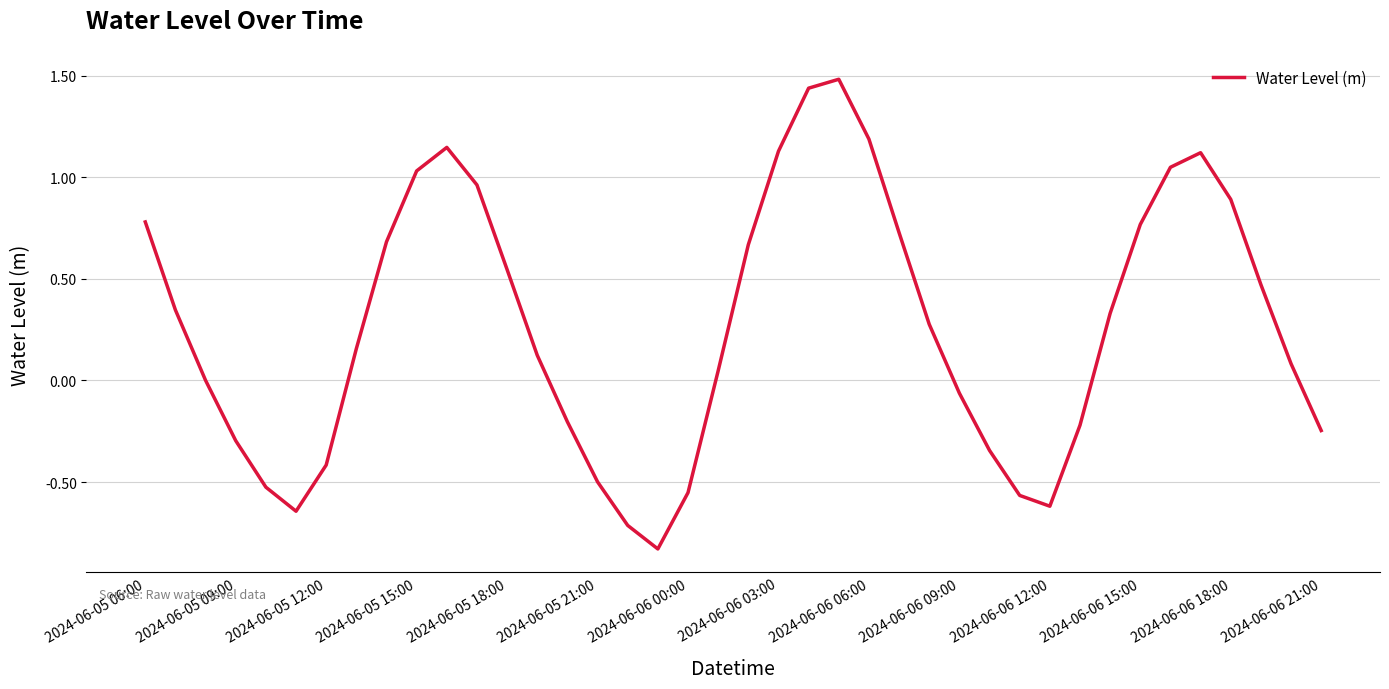

Is this an area chart (filled region under the line)?

No